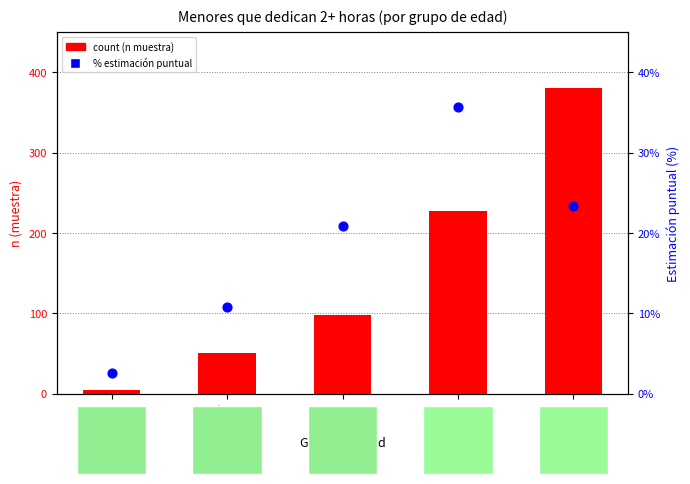

What is the total value across all series at 12-15?

262.6